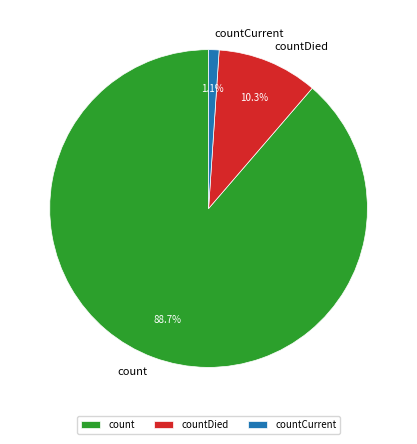

Which category has the biggest portion of the pie?

count